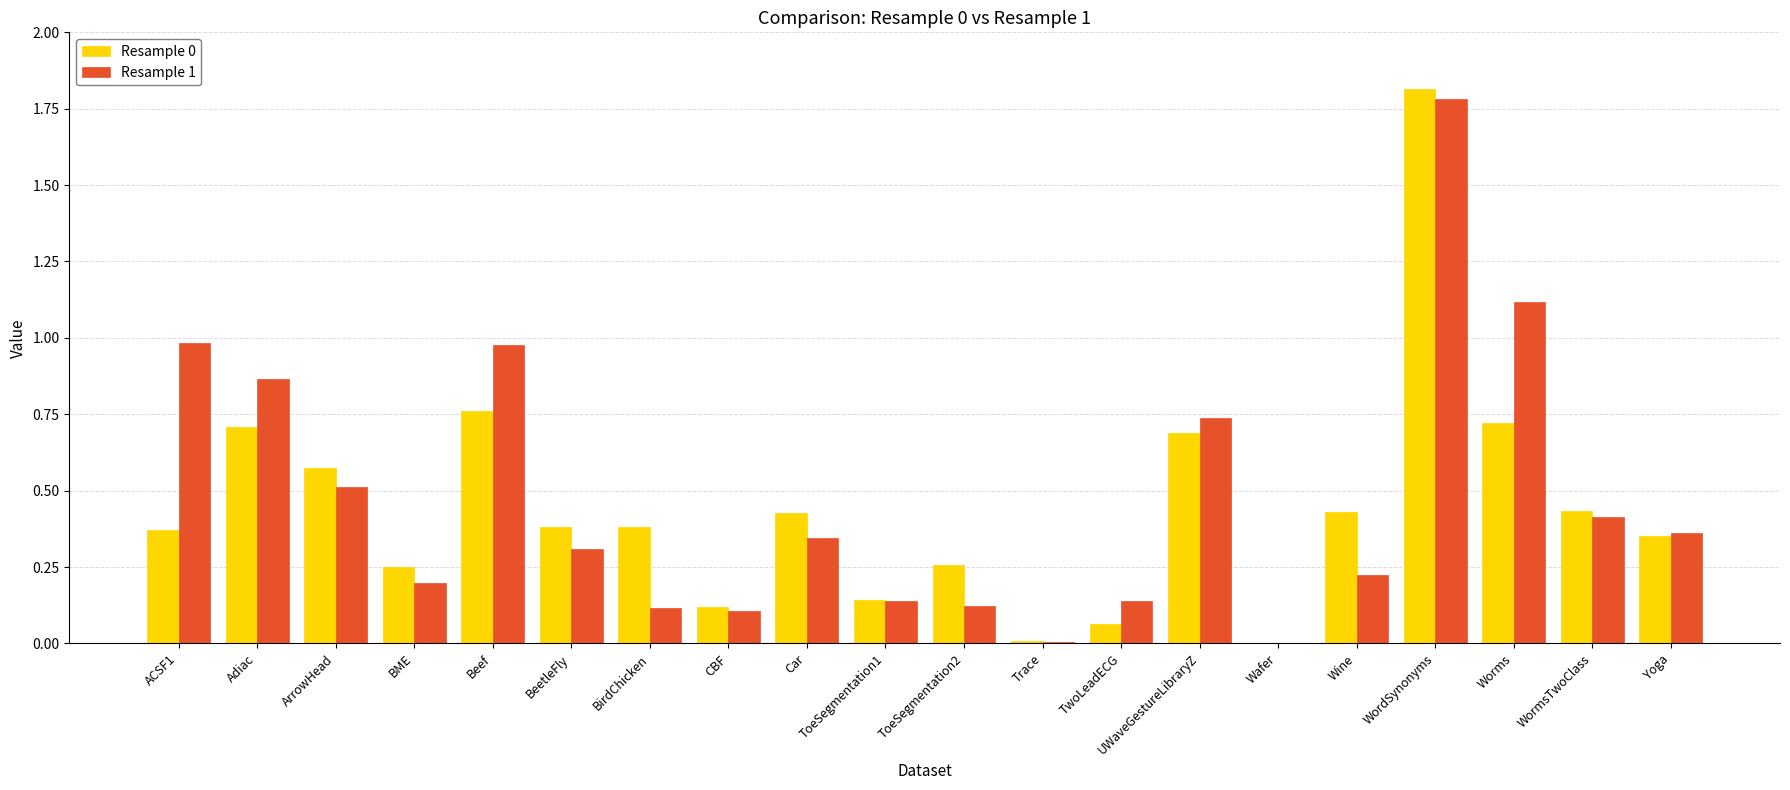

What is the sum of the Resample 1 values at ToeSegmentation2 and WormsTwoClass?

0.5